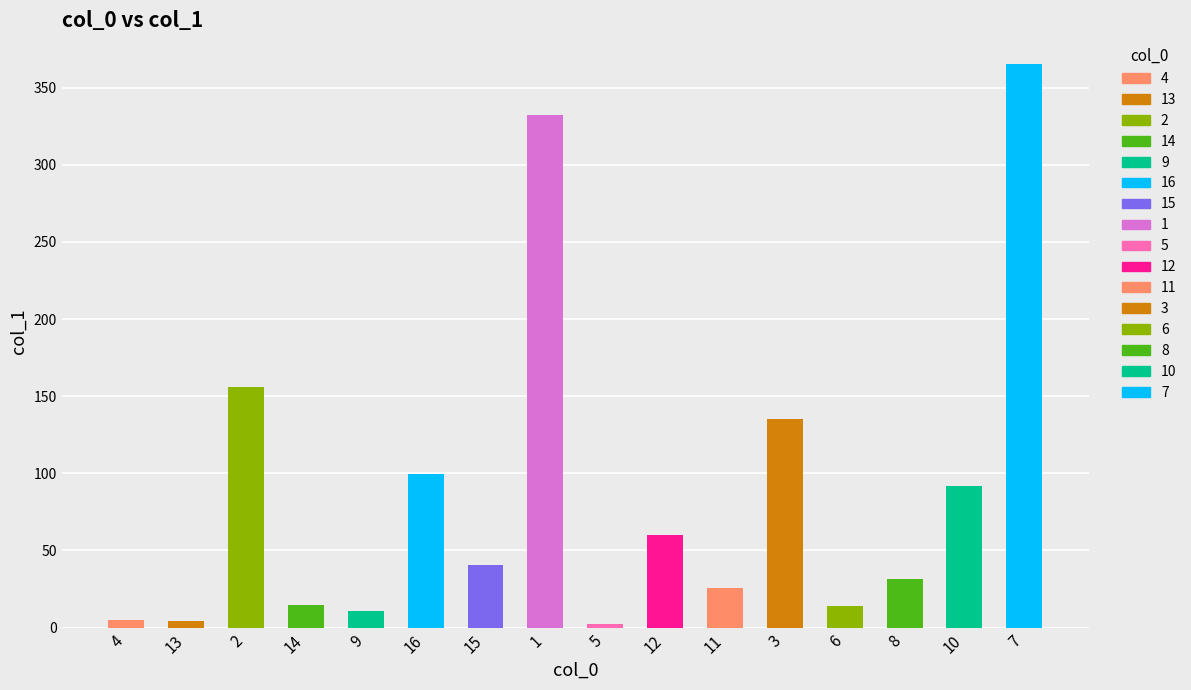

The value at 14 is 7.8. True or false?

False